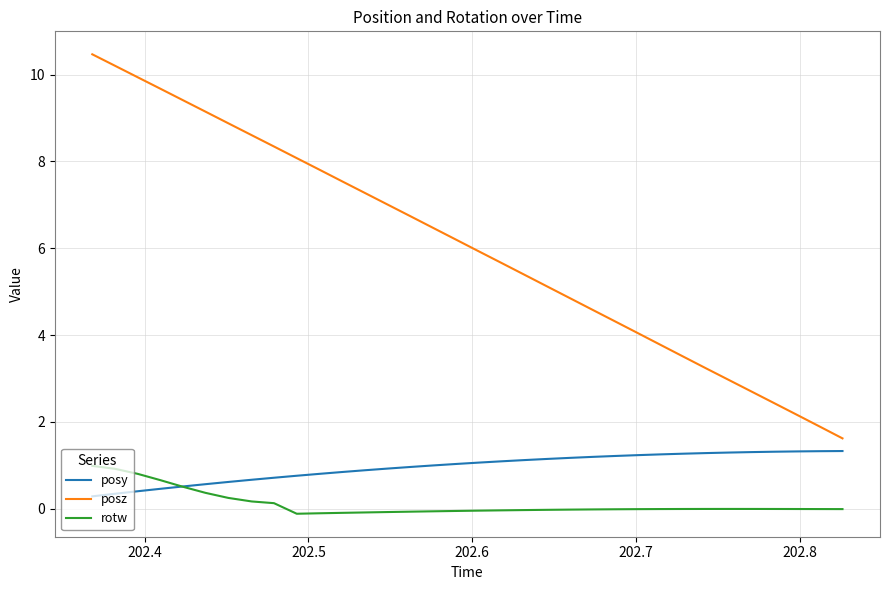

Which series has the largest range (max minus min)?

posz